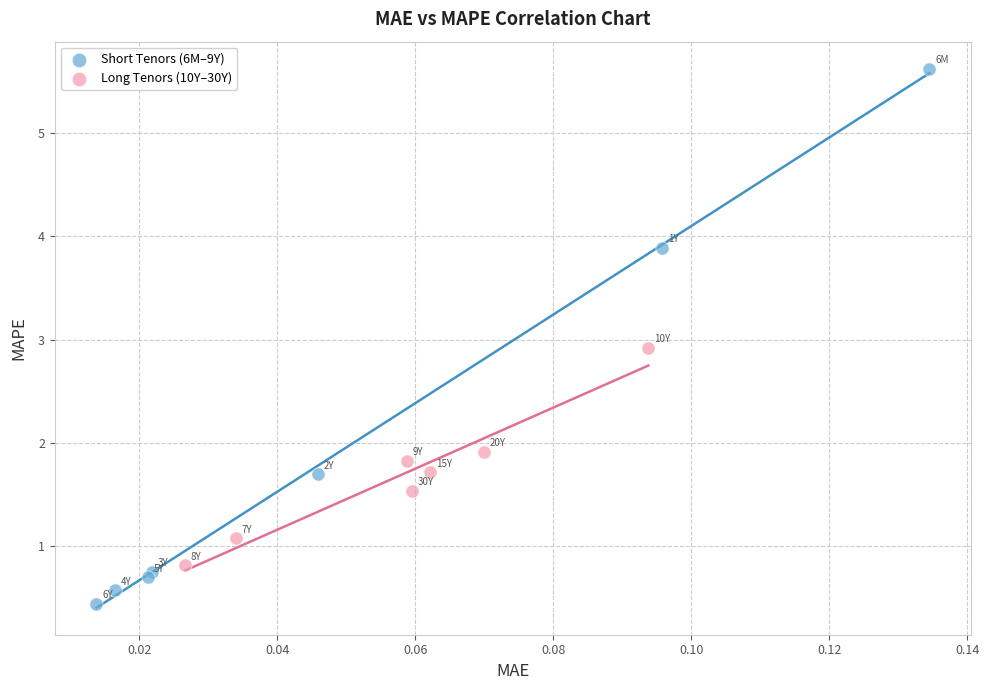

Which series reaches the minimum Y coordinate?

Short Tenors (6M–9Y)